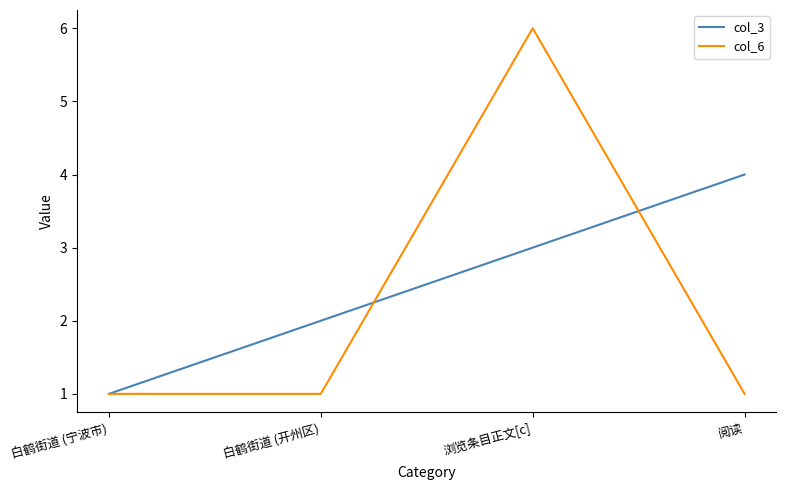

True or false: col_6 has more than 2 points higher than both neighbors.

False